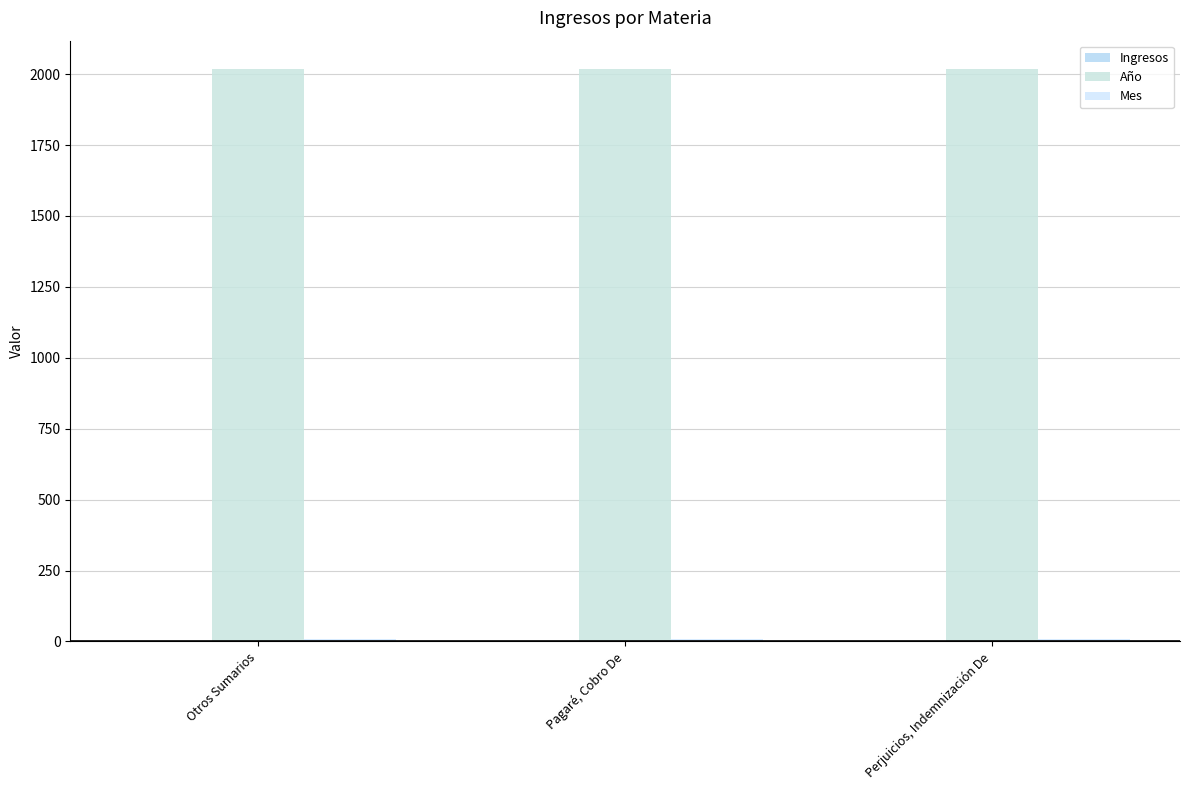

Are the bars grouped side by side (vs. stacked)?

Yes